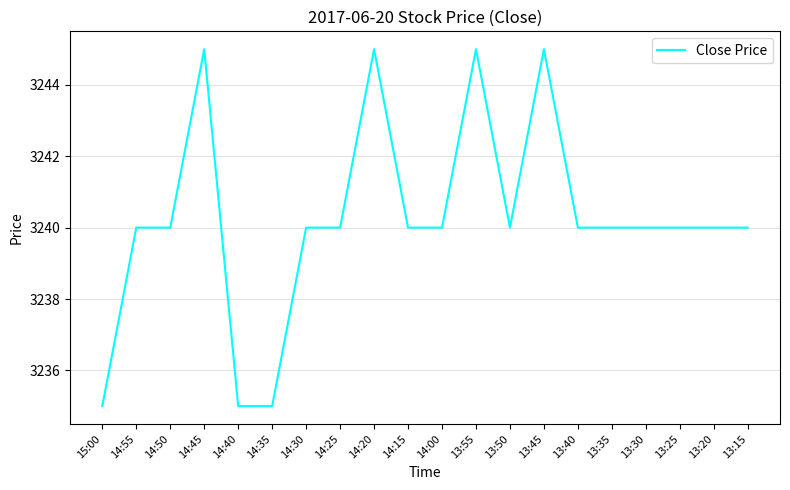

Reading right to left, transcribe all the data shown in this chart.

3240	3240	3240	3240	3240	3240	3245	3240	3245	3240	3240	3245	3240	3240	3235	3235	3245	3240	3240	3235